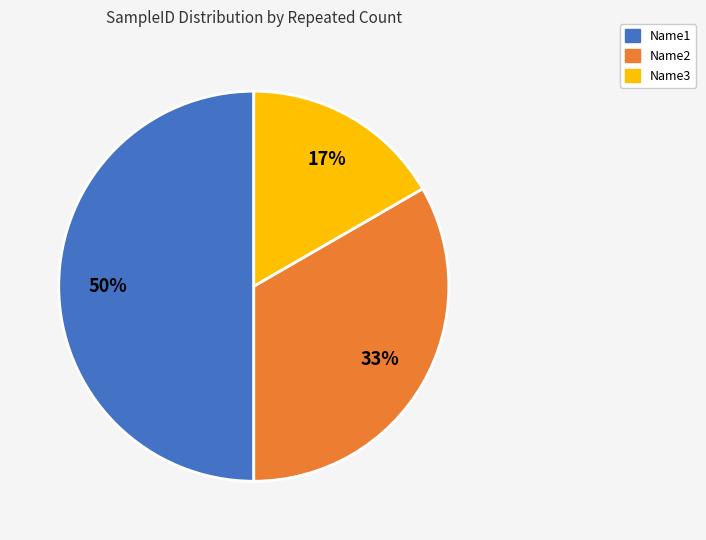

To the nearest percent, what is the difference between the largest and smallest slice percentages?

33%